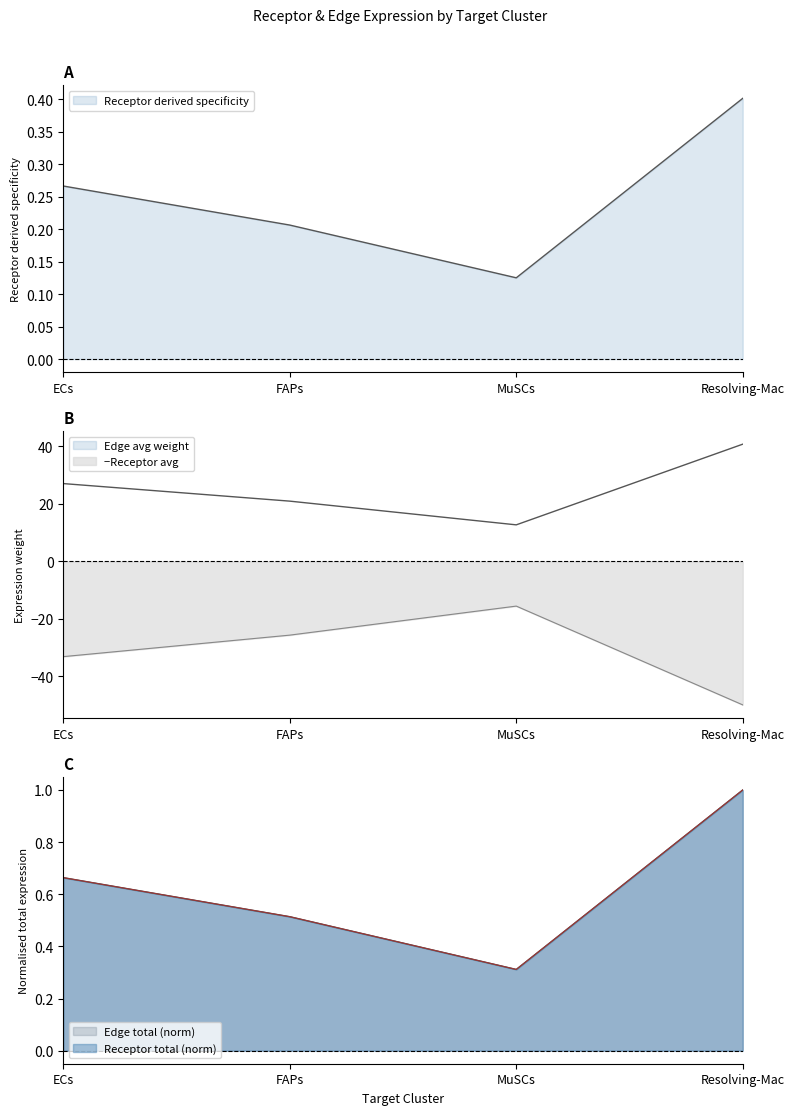

What is the label of the 4th point from the left?

Resolving-Mac